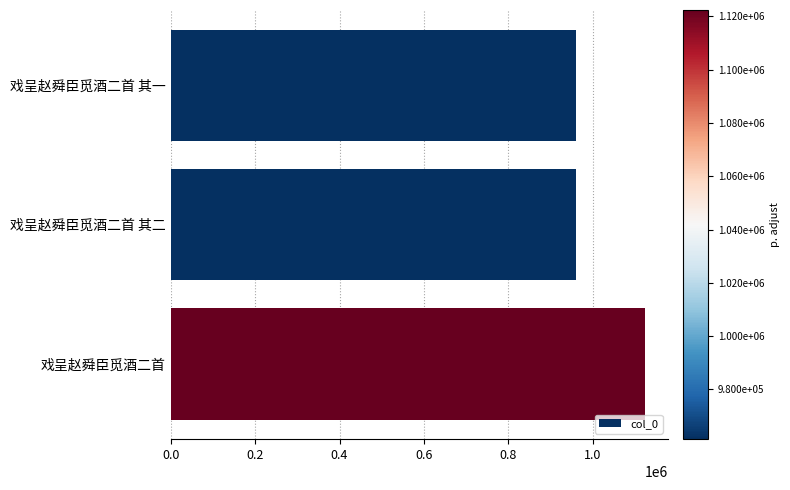

Where is the data nearest to the value 1041859?

戏呈赵舜臣觅酒二首 其一